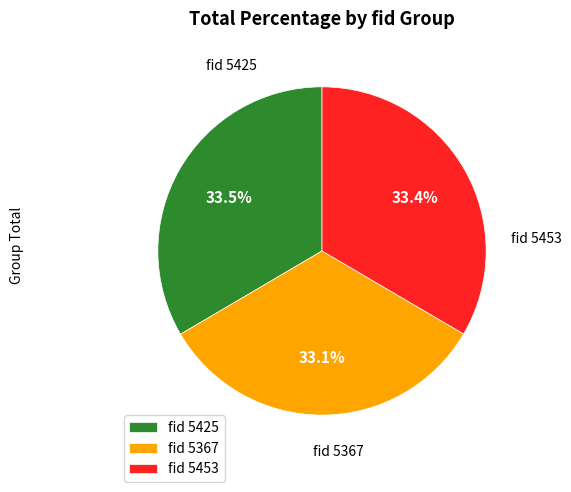

Do fid 5367 and fid 5453 together represent more than half of the pie?

Yes